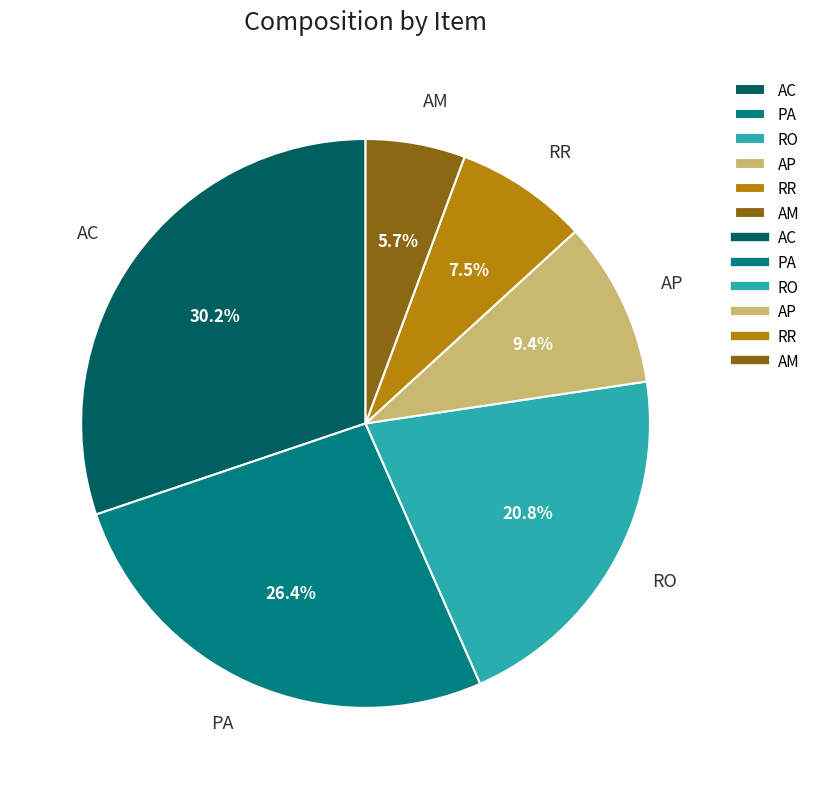

To the nearest percent, what is the difference between the largest and smallest slice percentages?

25%